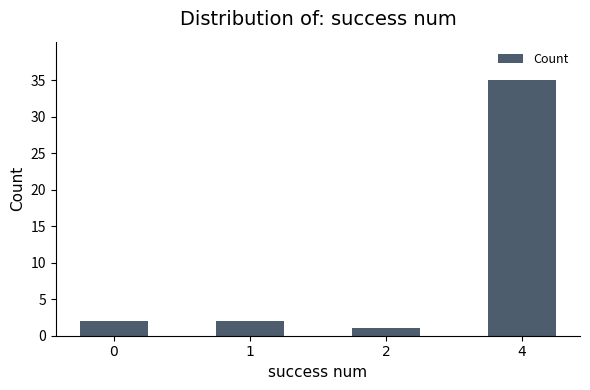

True or false: the data shows 2 at 1.

True